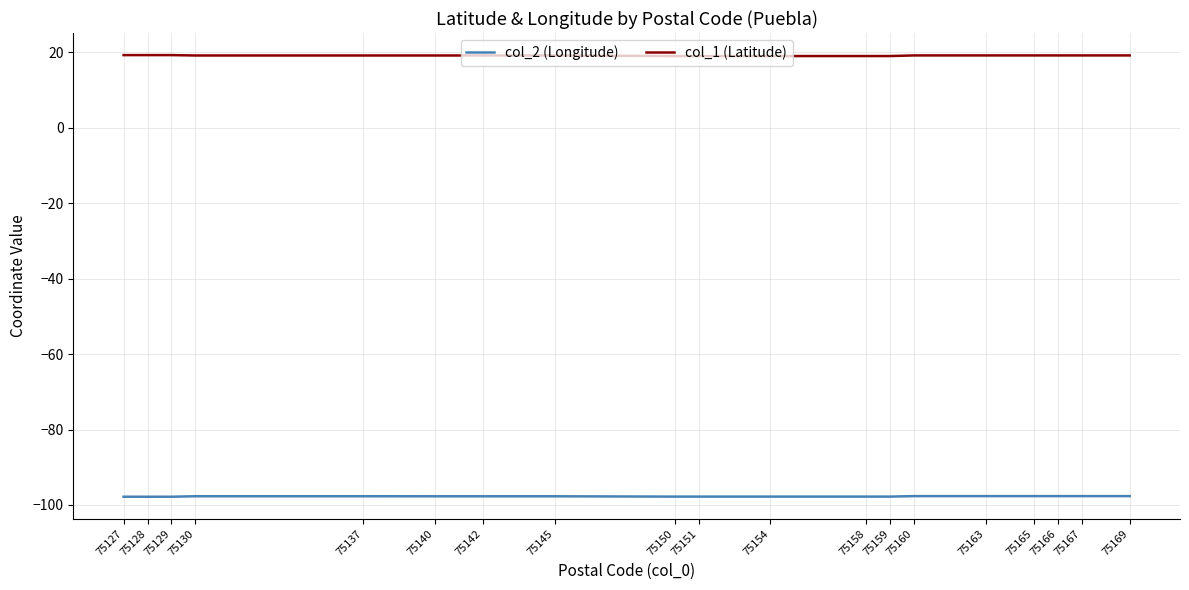

What is the greatest value displayed?

19.2